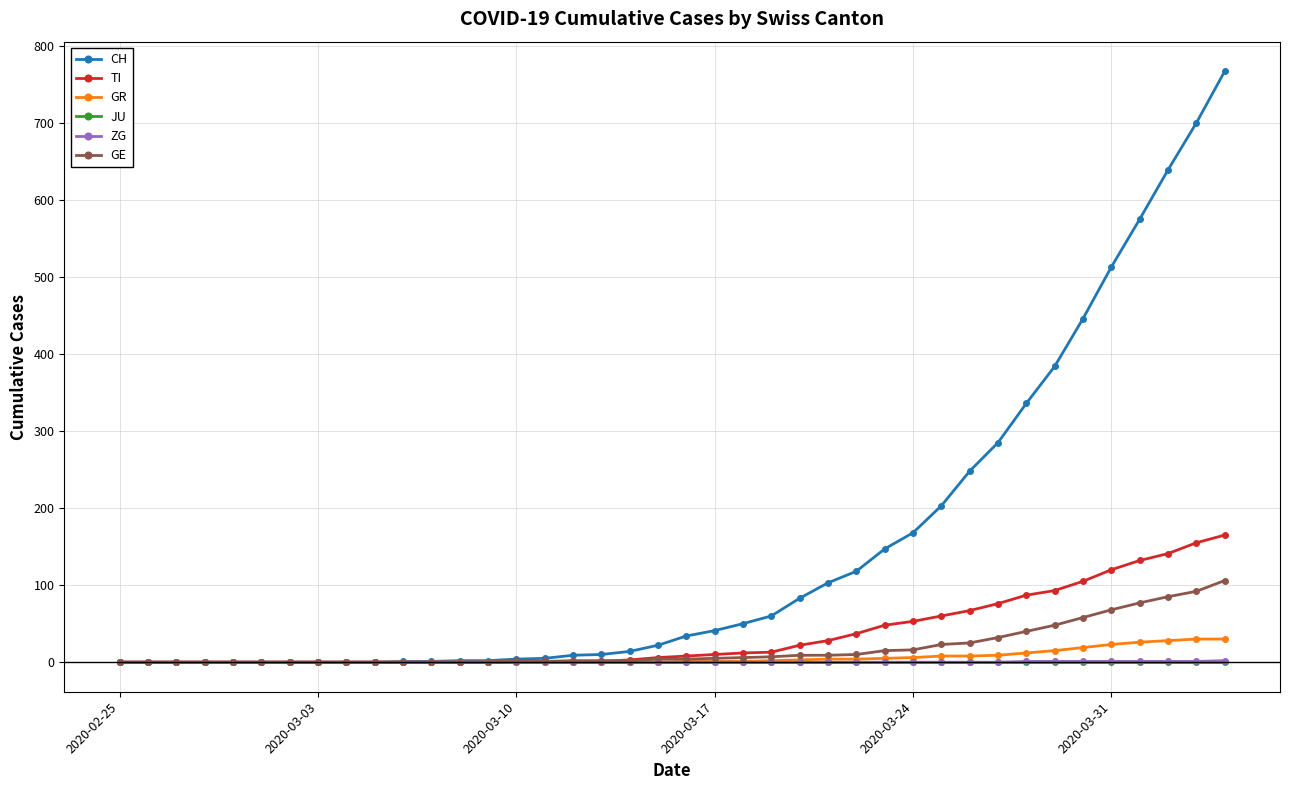

Which series has the largest total across all categories?

CH